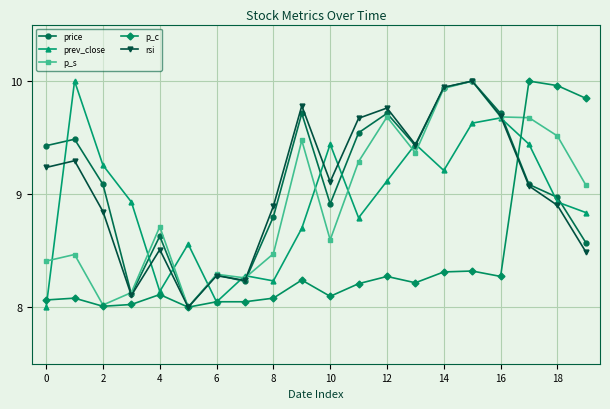

What is the sum of all rsi values?

181.3